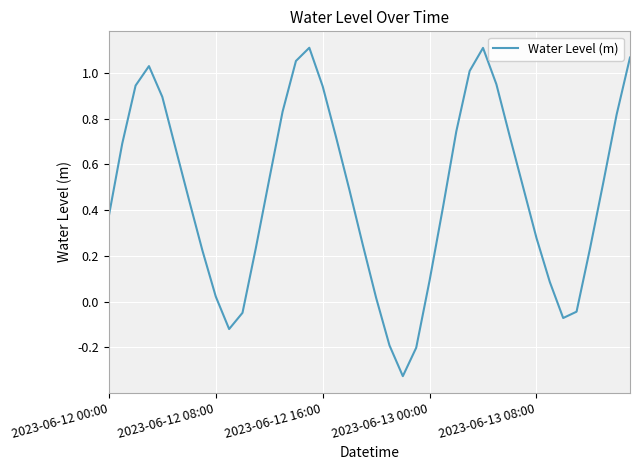

What is the difference between the maximum and minimum values?

1.4